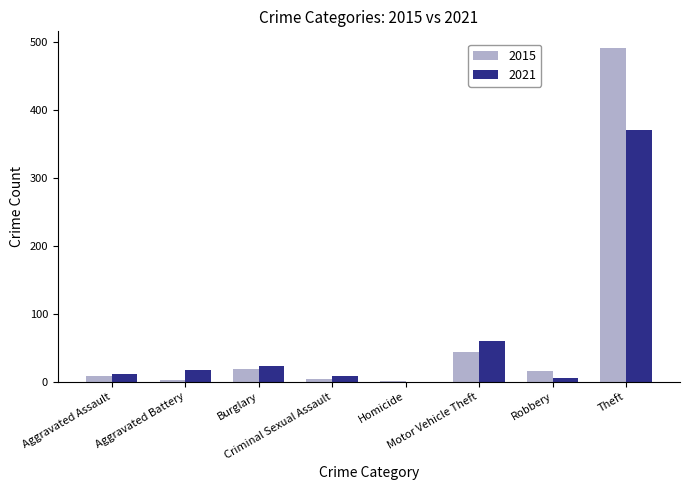

What is the sum of all 2021 values?

497